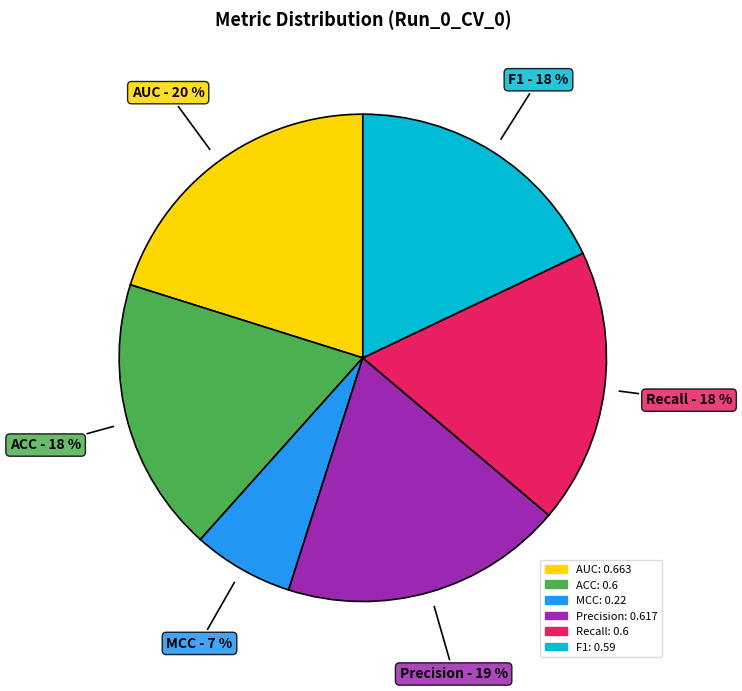

Do Precision and ACC together represent more than half of the pie?

No